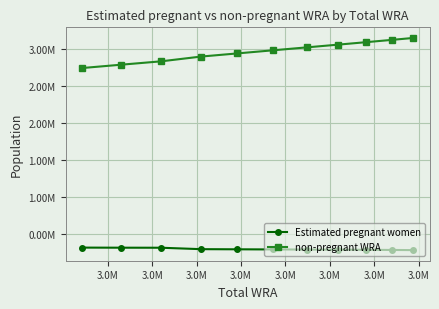

What are all the series names shown in the legend?

Estimated pregnant women, non-pregnant WRA